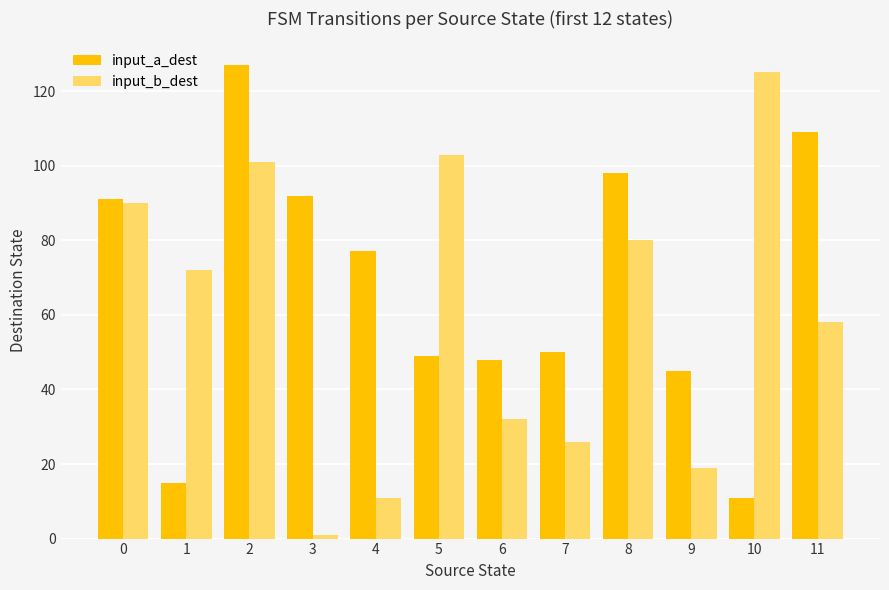

Is it true that input_b_dest equals 48 at 1?

False